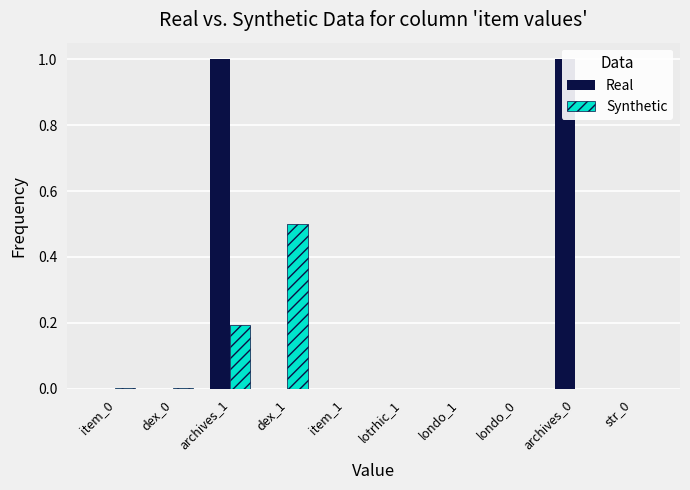

What is the label of the 5th bar from the left?

item_1